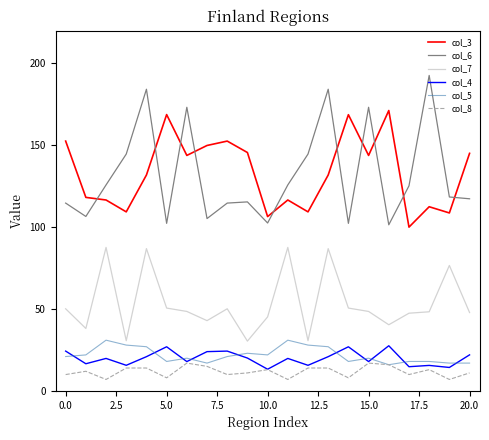

What is the difference between the second highest and minimum values in the col_3 series?

68.7